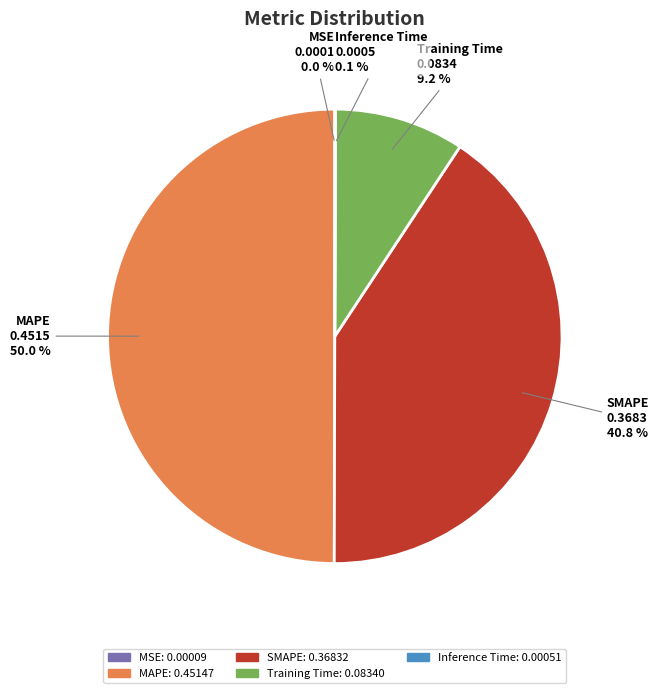

What portion of the pie excludes SMAPE?

59.2%